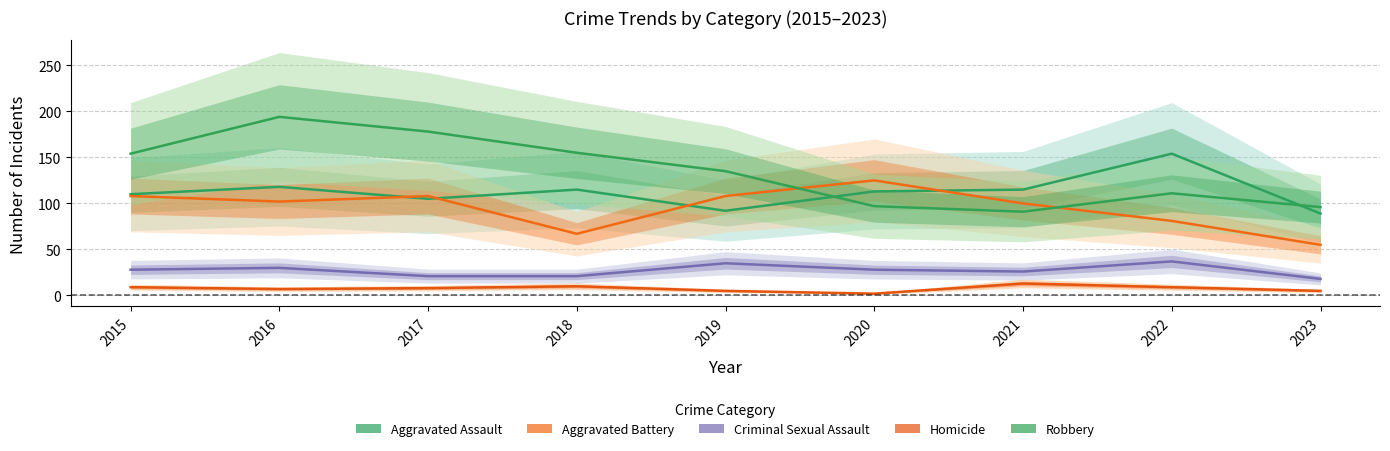

What is the value of the Criminal Sexual Assault point at the 8th from the left?

37